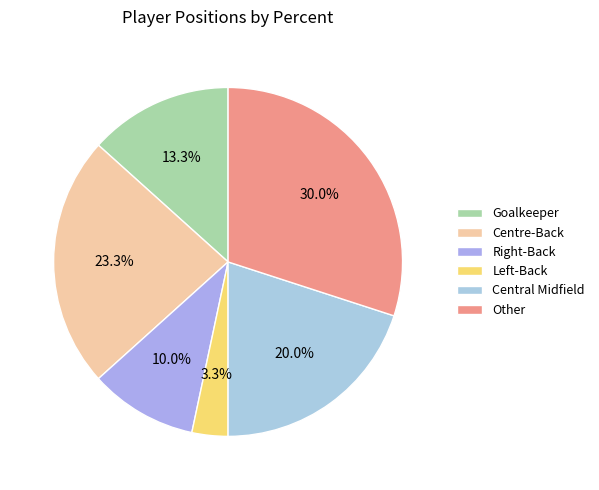

The Central Midfield slice represents 20% of the pie. True or false?

True